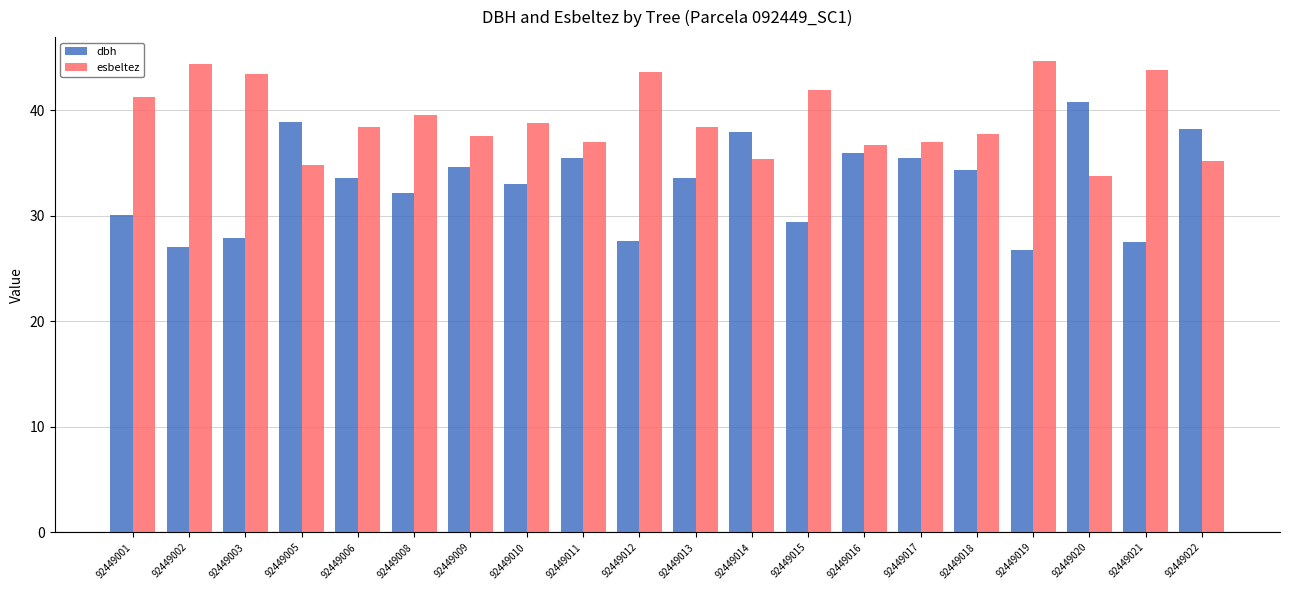

Which series has the largest total across all categories?

esbeltez